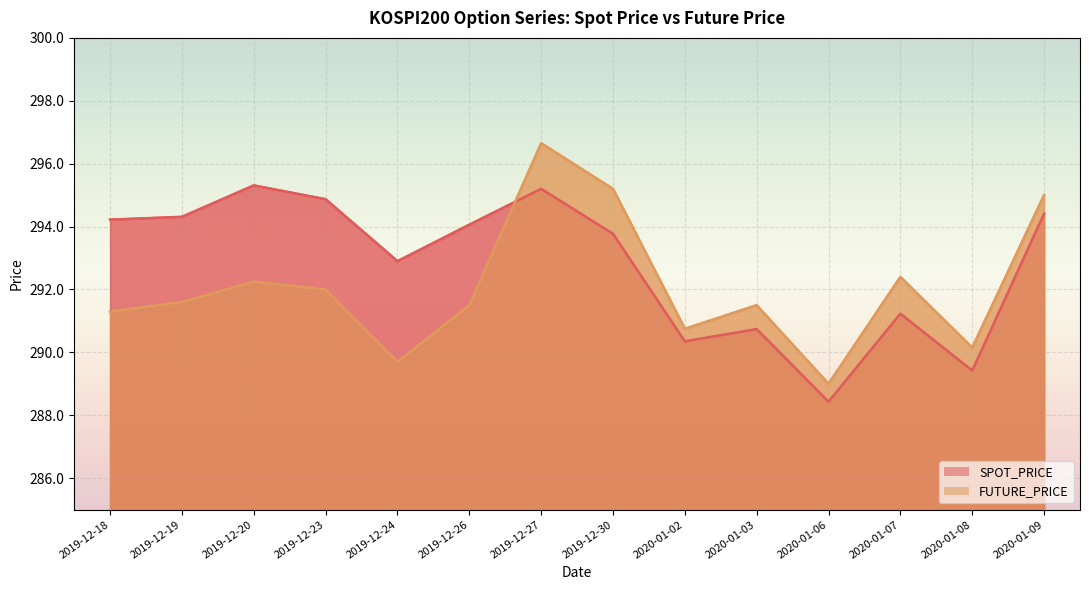

Which series changed the most between 2019-12-27 and 2020-01-07?

FUTURE_PRICE